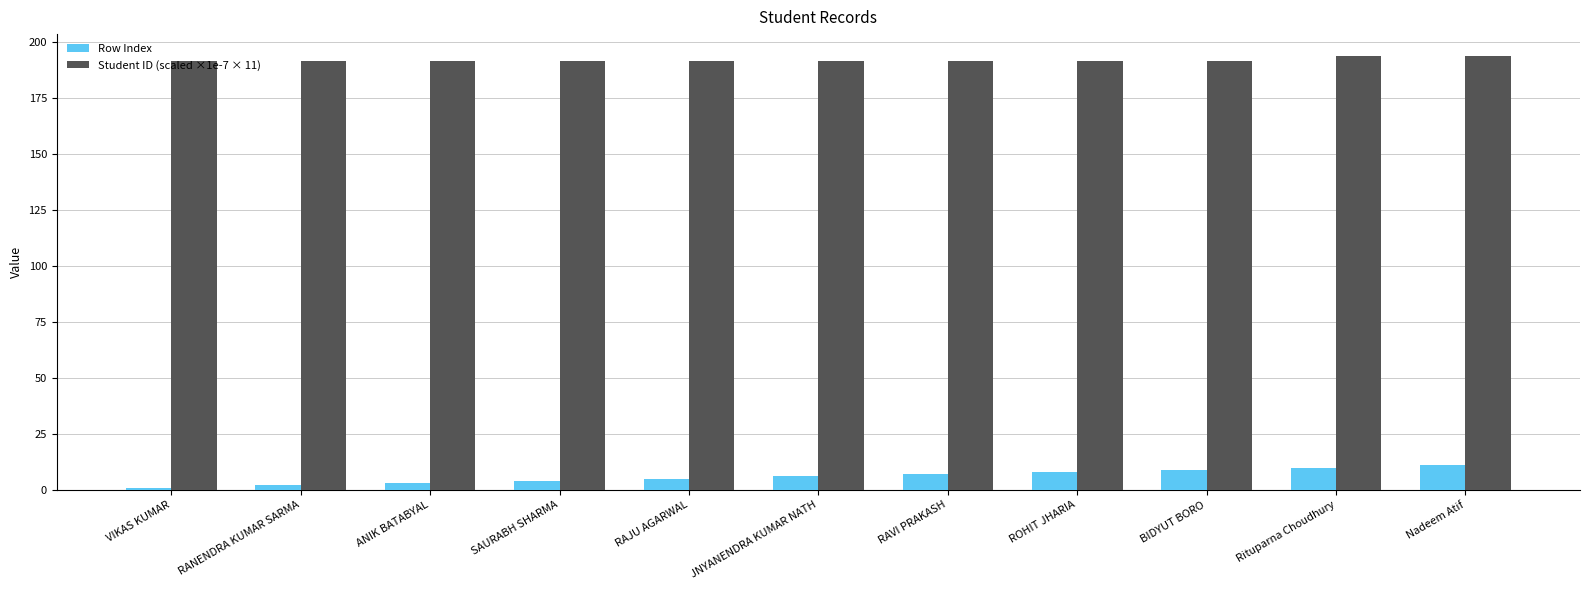

Which series has the largest range (max minus min)?

Row Index